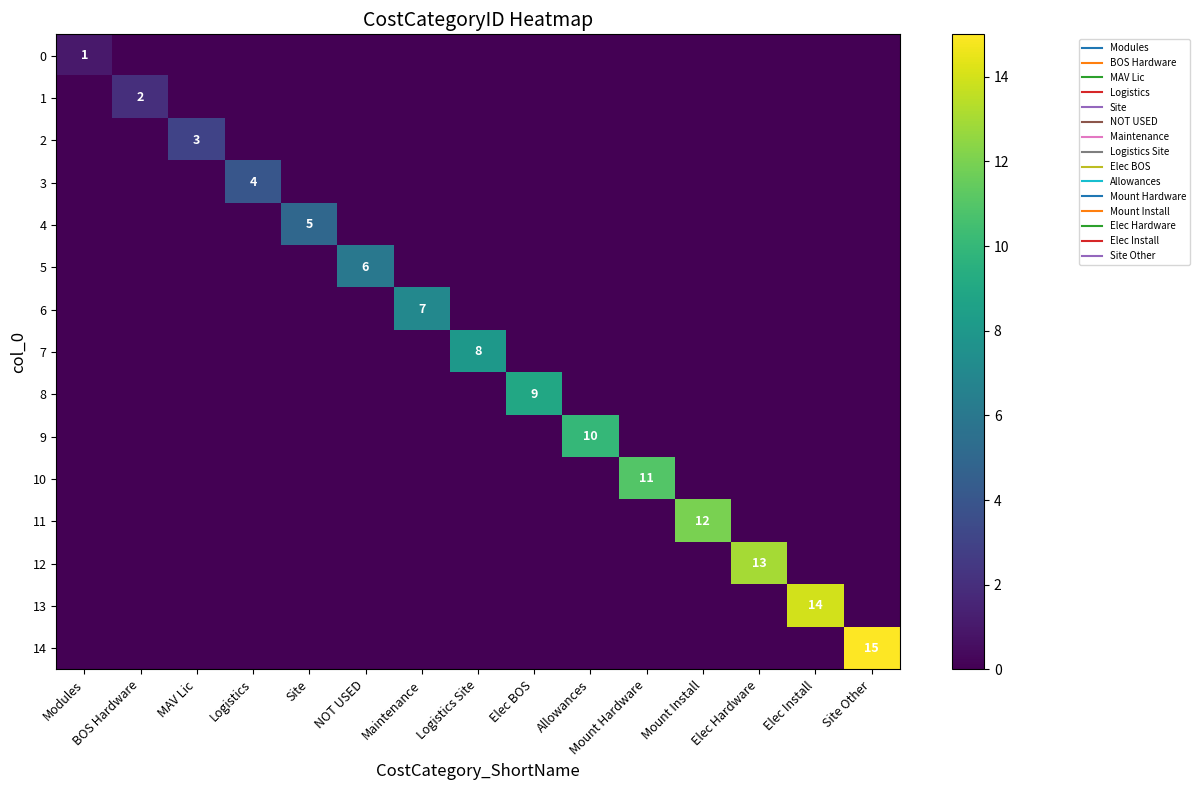

Which series changed the most between Modules and BOS Hardware?

1